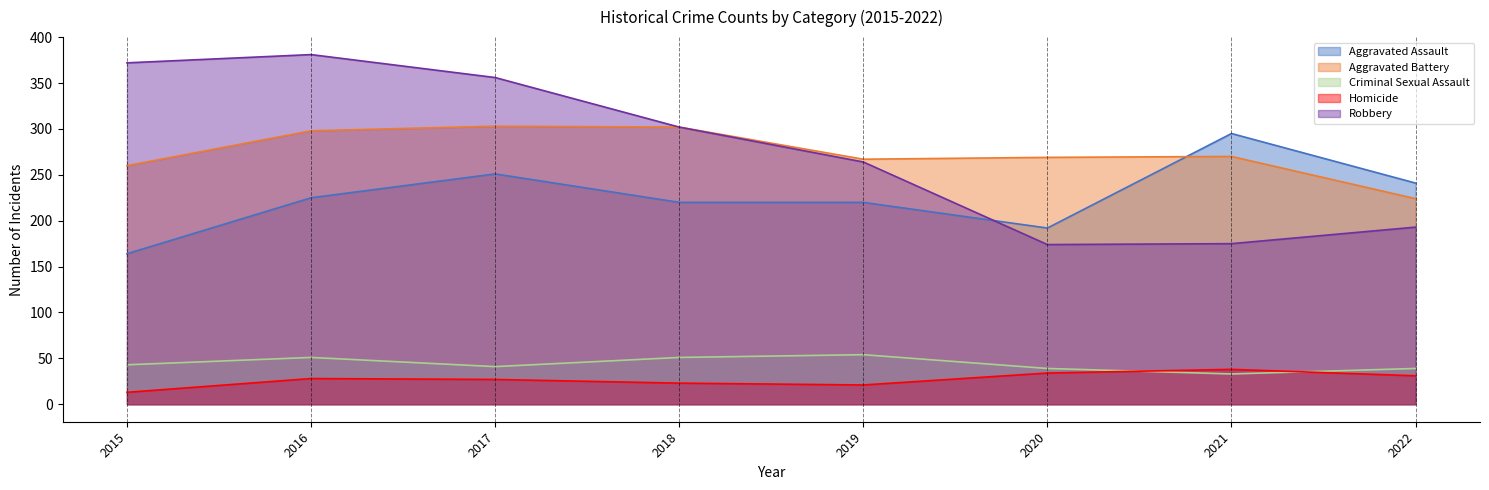

The value of Aggravated Battery at 2015 is 453. True or false?

False